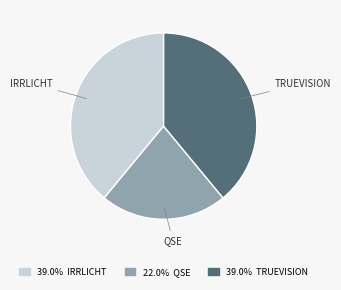

Does any single category account for the majority?

No